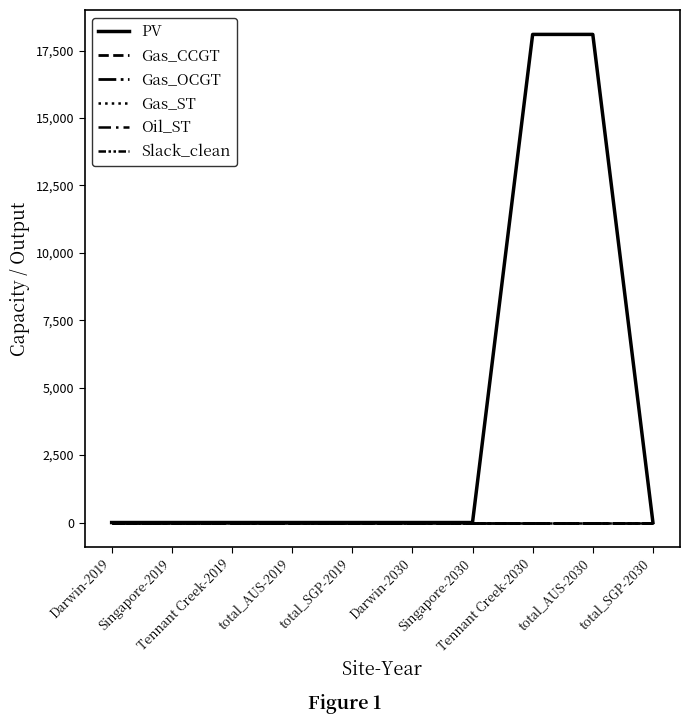

Does the chart have visible grid lines?

No